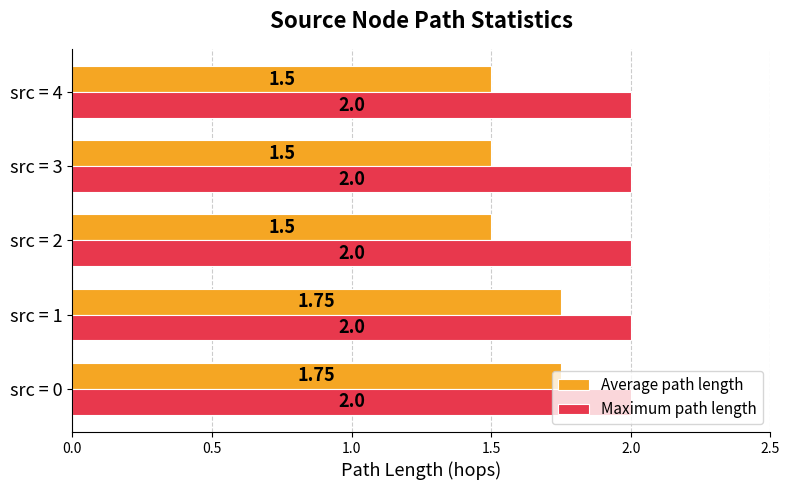

List the series in order of their peak value, lowest first.

Average path length, Maximum path length